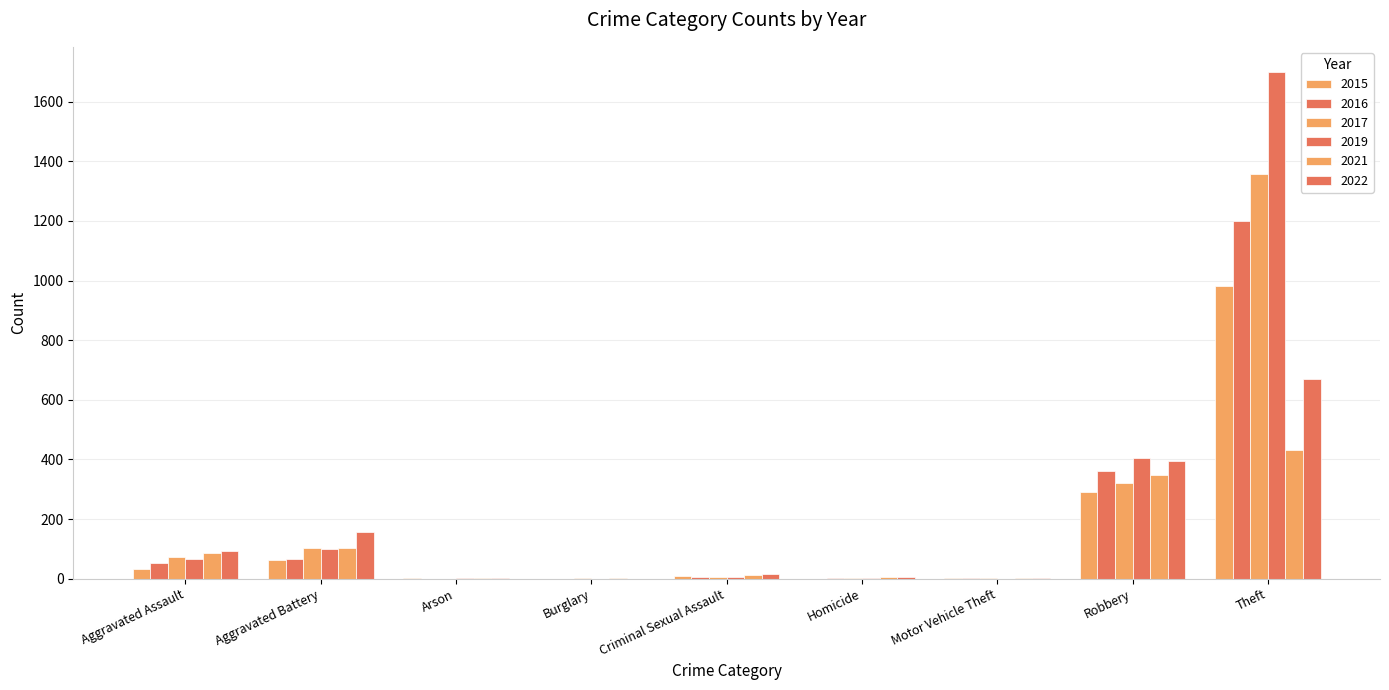

At which category does the chart reach its peak across all series?

Theft